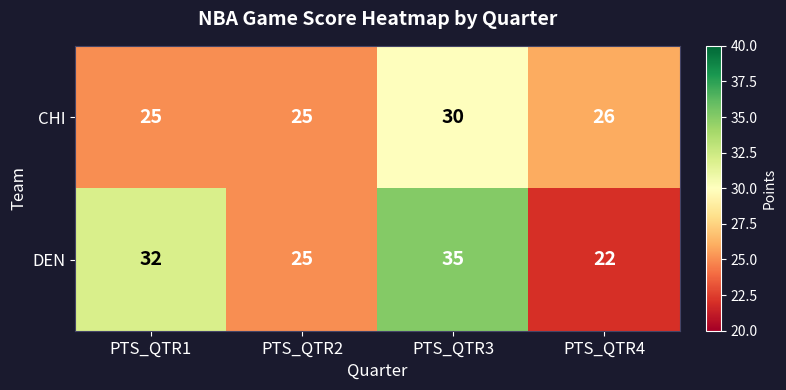

The value of CHI at PTS_QTR4 is 26. True or false?

True